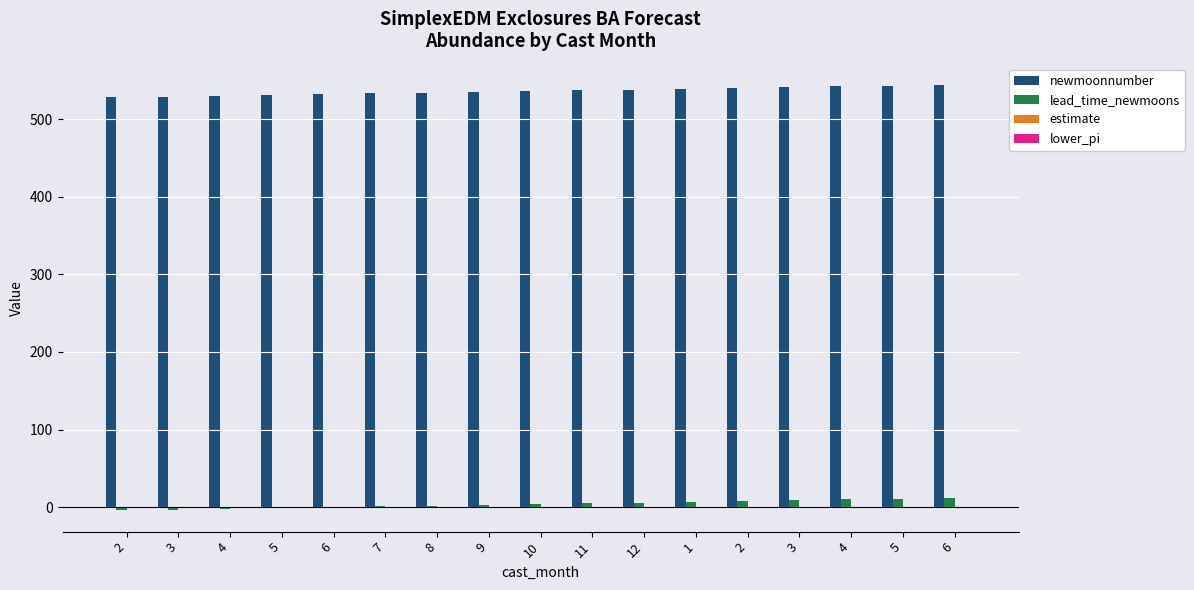

Are the bars horizontal?

No